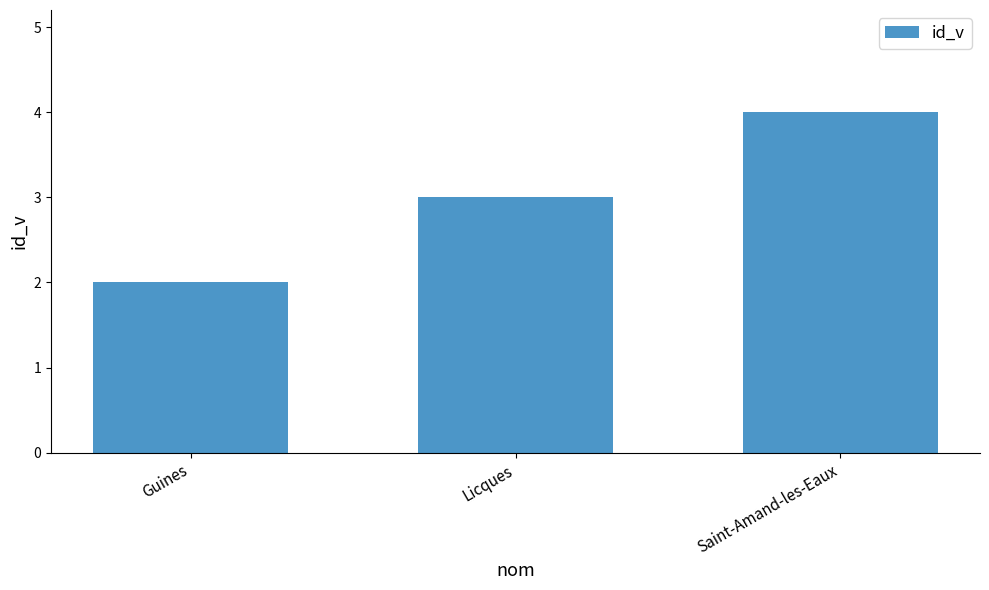

How many data points are less than 3?

1